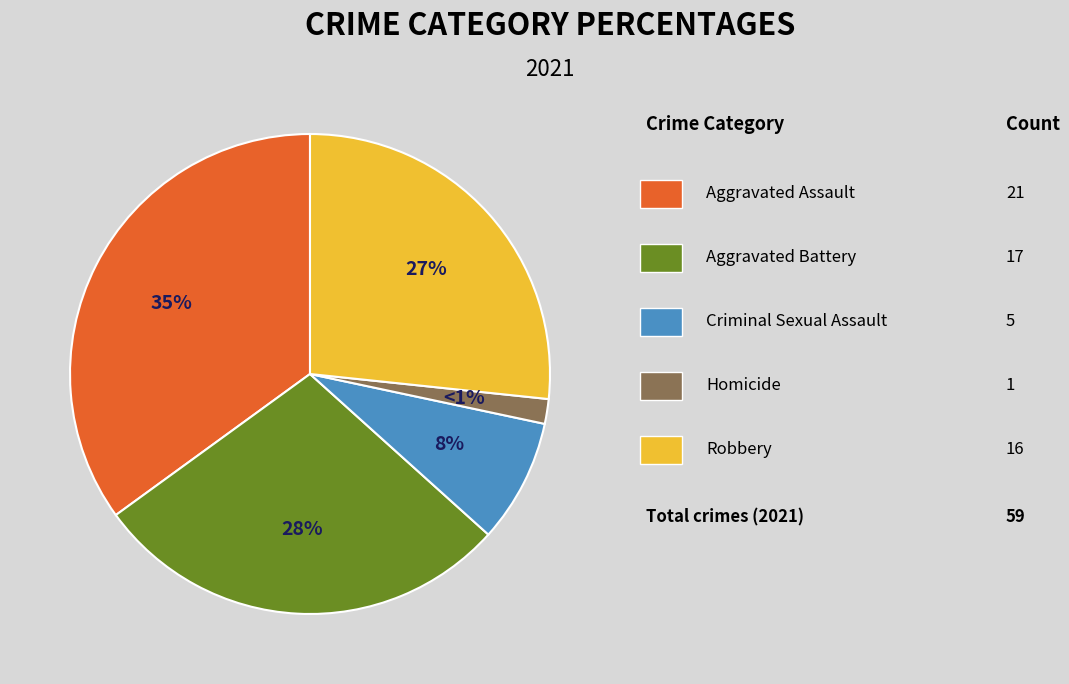

Which category has the smallest portion of the pie?

Homicide